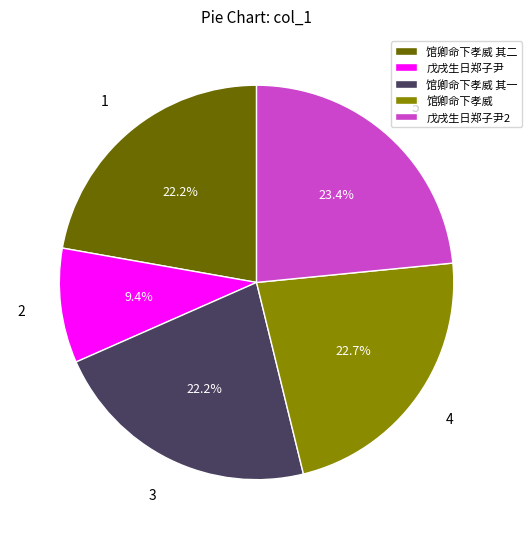

Do 馆卿命下孝威 and 馆卿命下孝威 其二 together represent more than half of the pie?

No